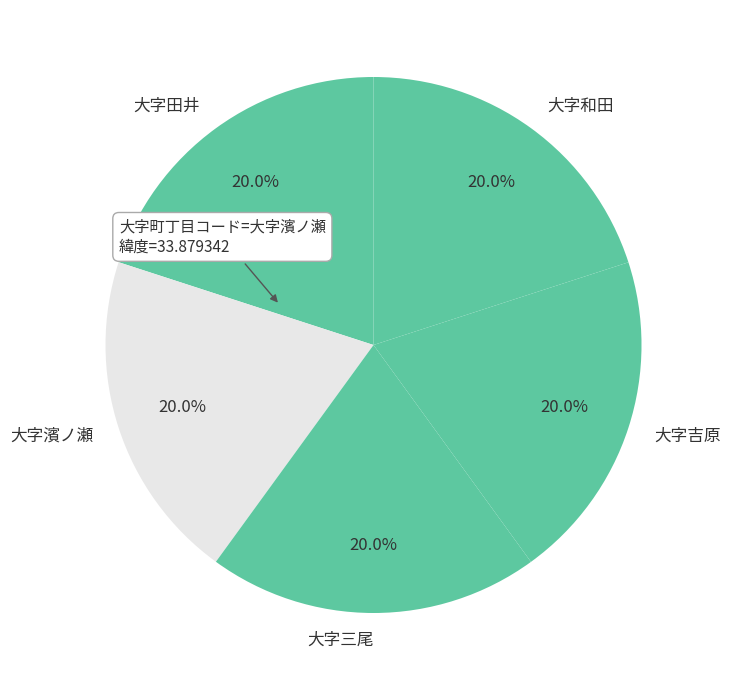

To the nearest percent, what is the average slice percentage?

20%